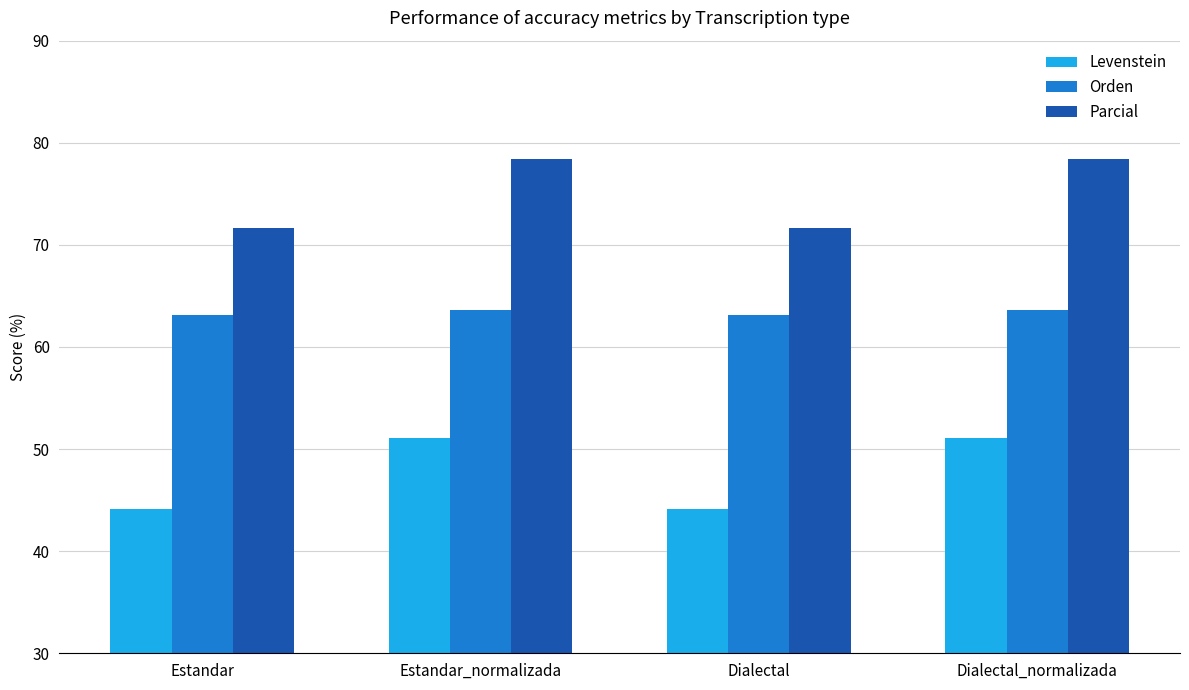

Reading left to right, extract all data points from this chart.

Levenstein: 44.1	51.1	44.1	51.1
Orden: 63.2	63.6	63.2	63.6
Parcial: 71.7	78.4	71.7	78.4